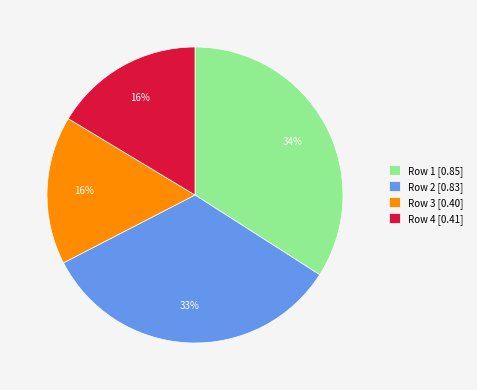

How many slices are in this pie chart?

4